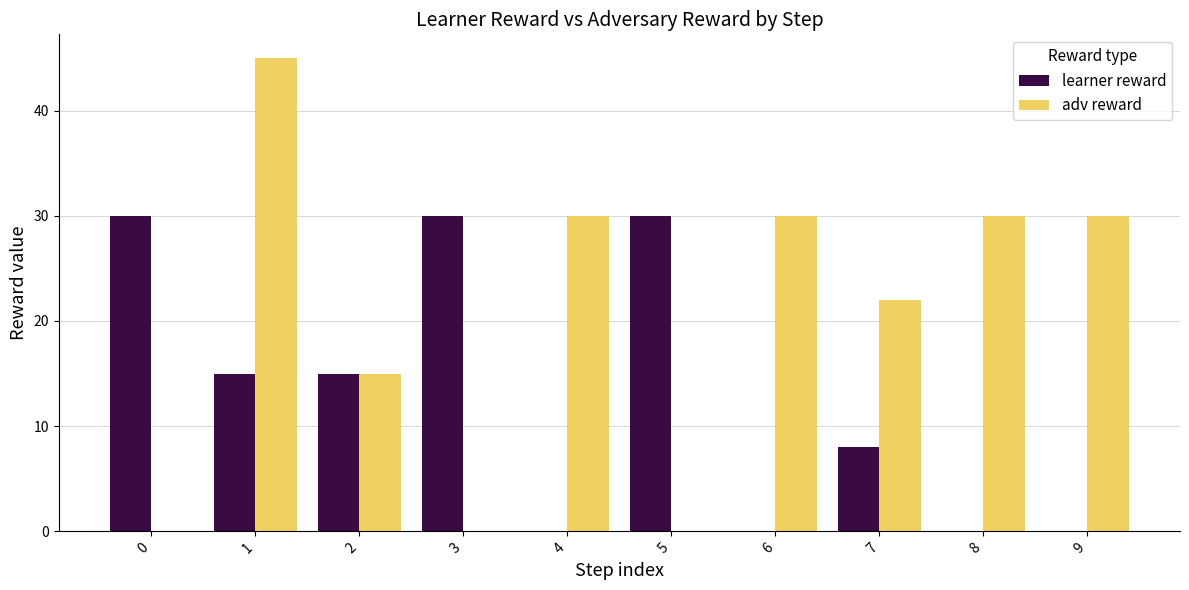

What is the highest value of the adv reward series?

45